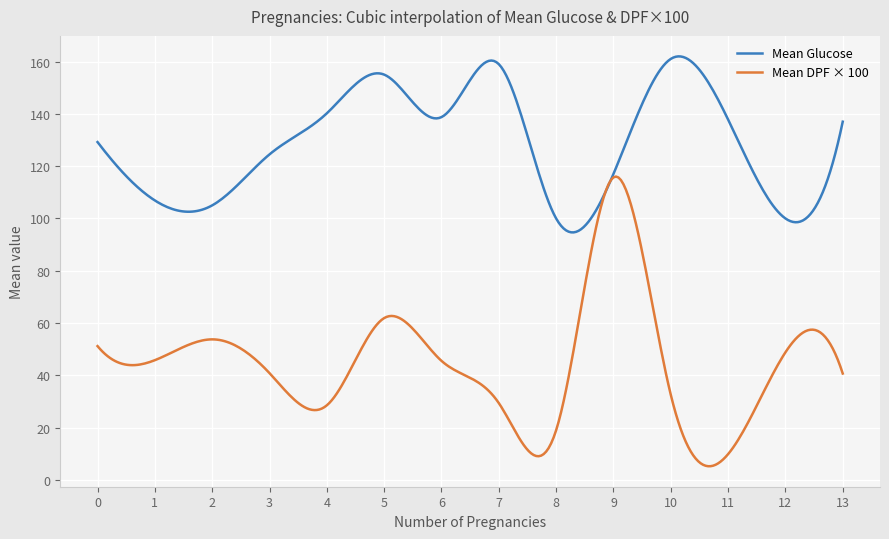

Is this an area chart (filled region under the line)?

No